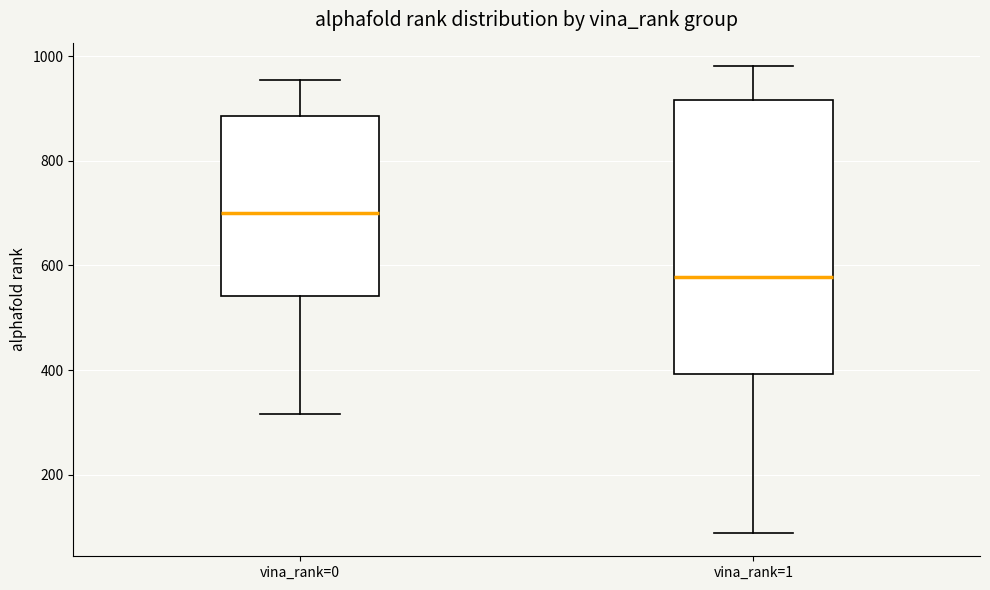

Reading left to right, transcribe this box plot: for each box, give where its median line is, the range the box spans, and where its two whiskers end, as read against the y-axis. The values are not printed on the chart, so give them approximately, as read against the axis.

vina_rank=0: median 700, box 540 to 880, whiskers 320 to 960
vina_rank=1: median 580, box 400 to 920, whiskers 80 to 980